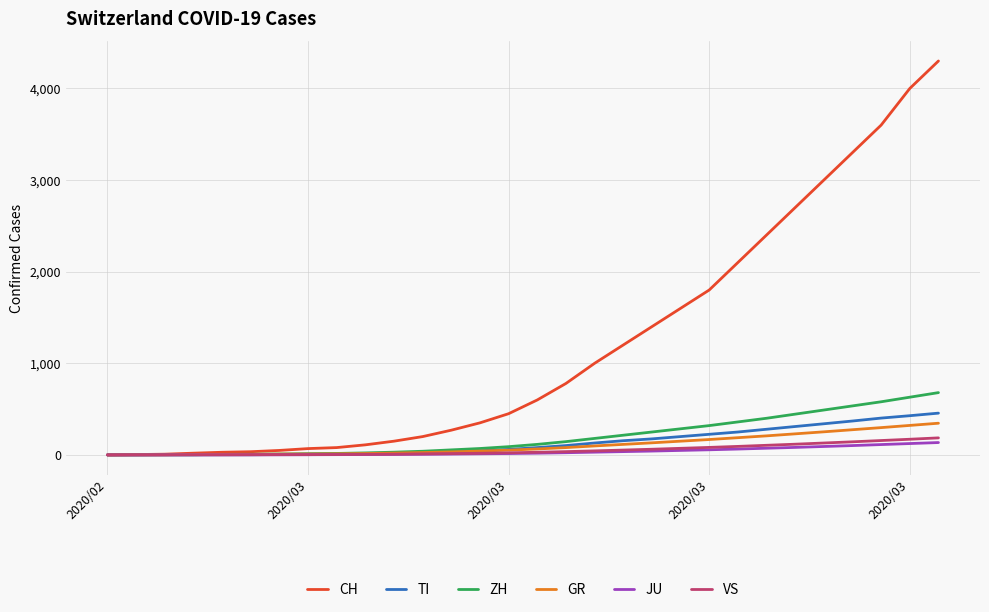

Which series has the widest spread of values?

CH